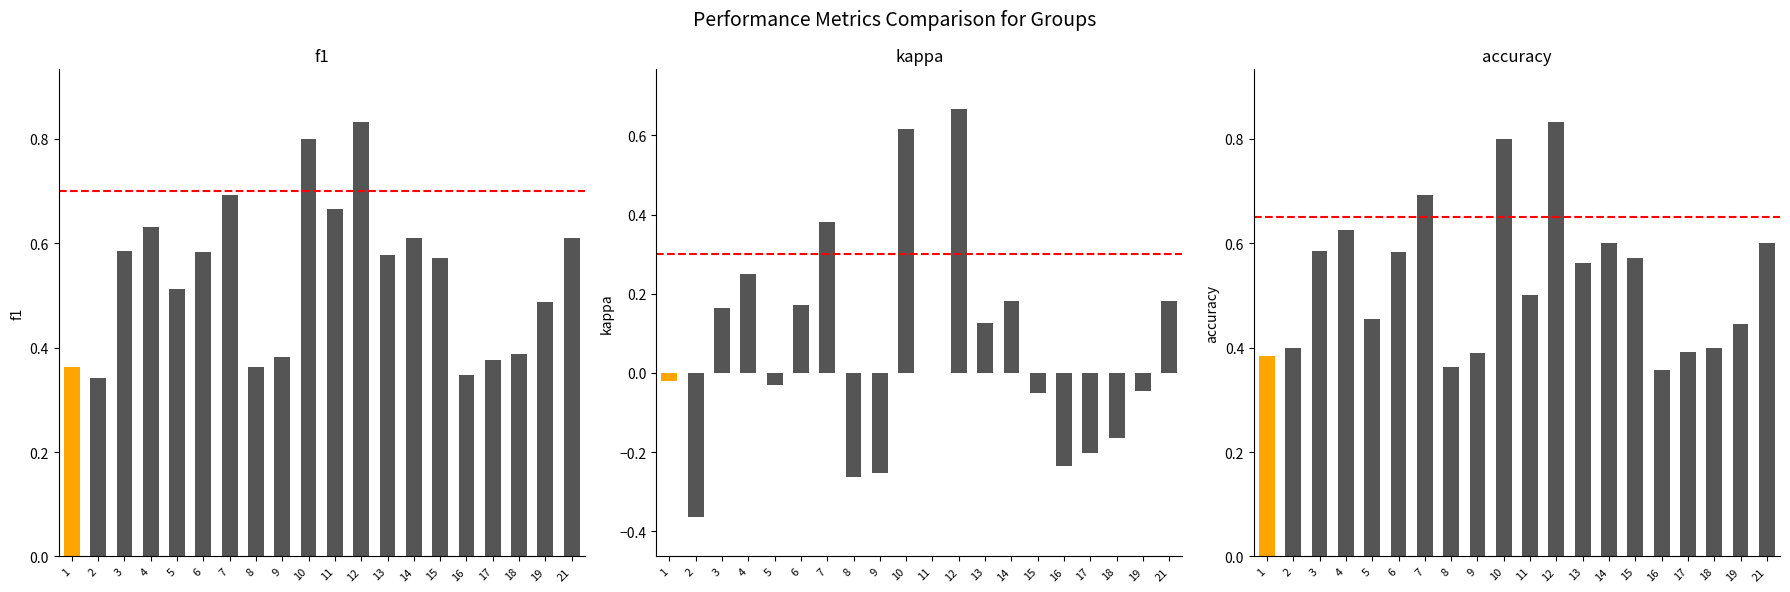

How many values in kappa are below zero?

10